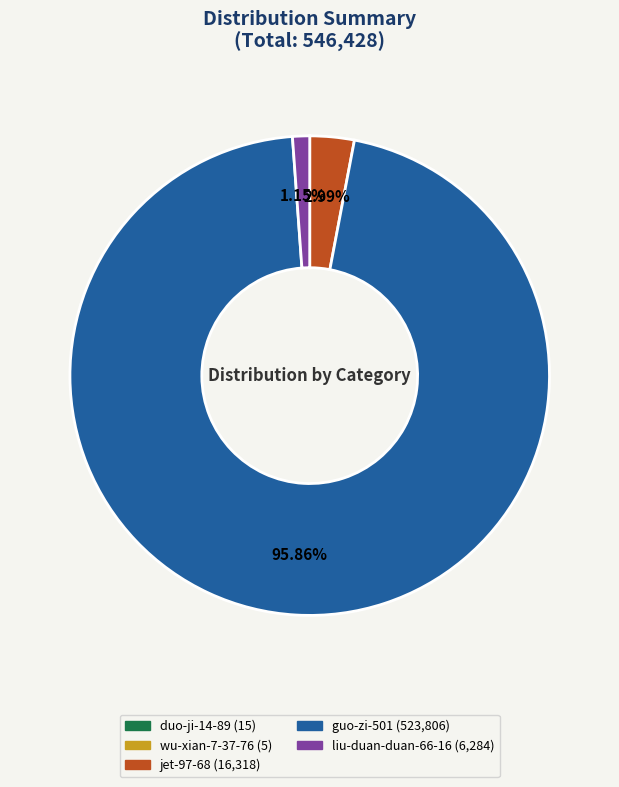

Combined, do liu-duan-duan-66-16 and guo-zi-501 account for over 50%?

Yes